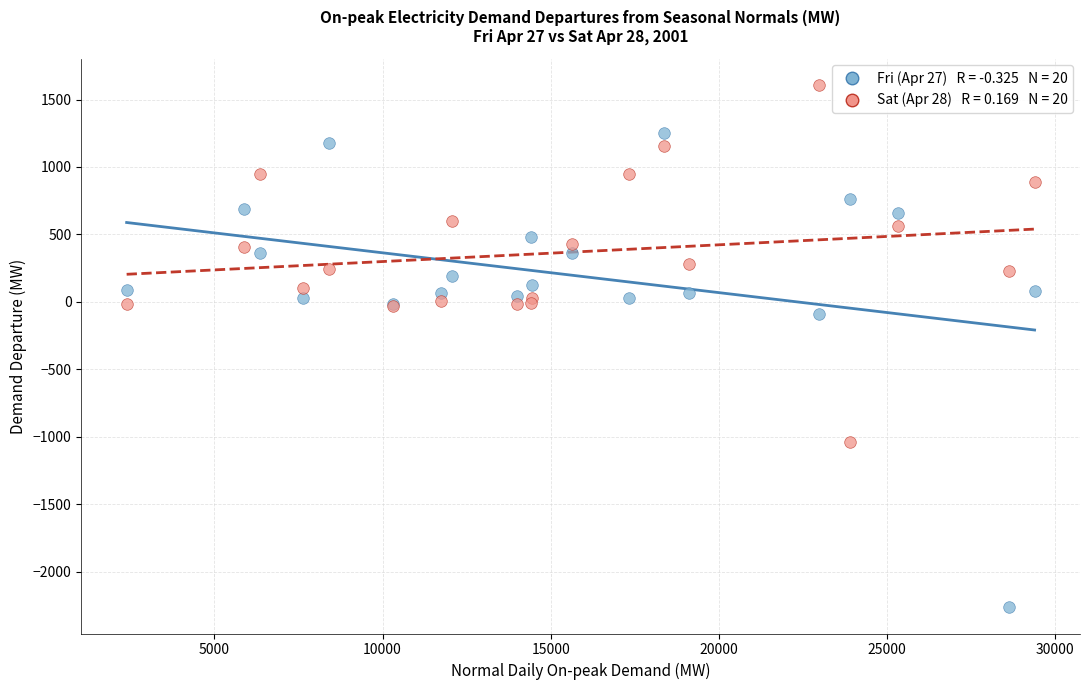

Across all series, what Y value is closest to -327?

-91.3